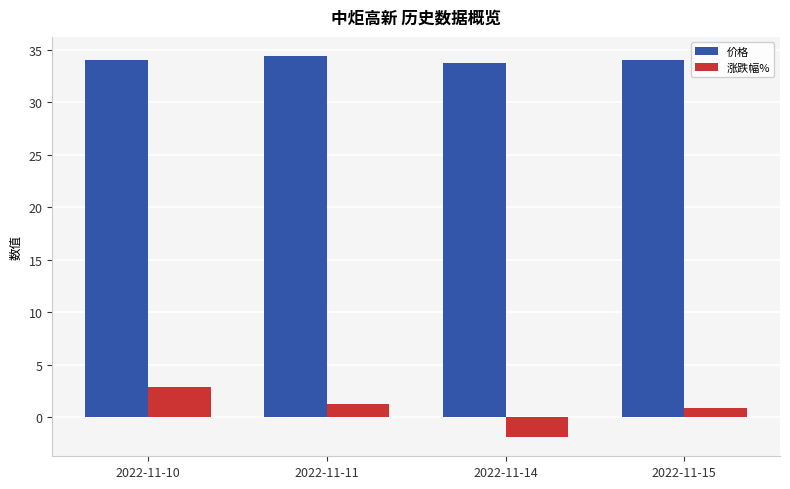

What is the value of the 涨跌幅% bar at the 1st from the left?

2.9